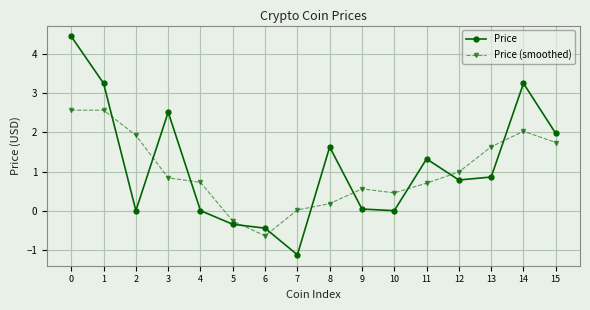

In Price, how many points are higher than both neighbors (excluding endpoints)?

4